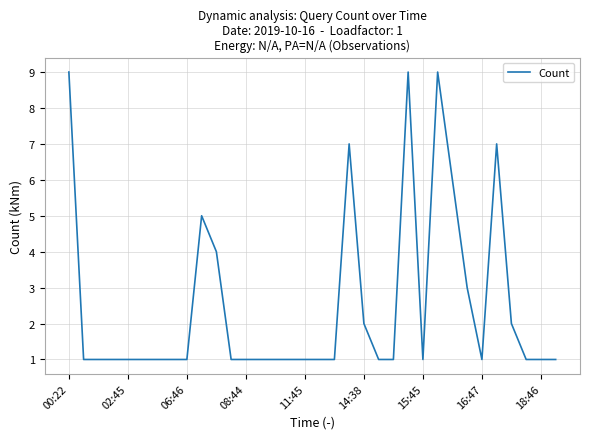

What is the maximum value shown in the chart?

9